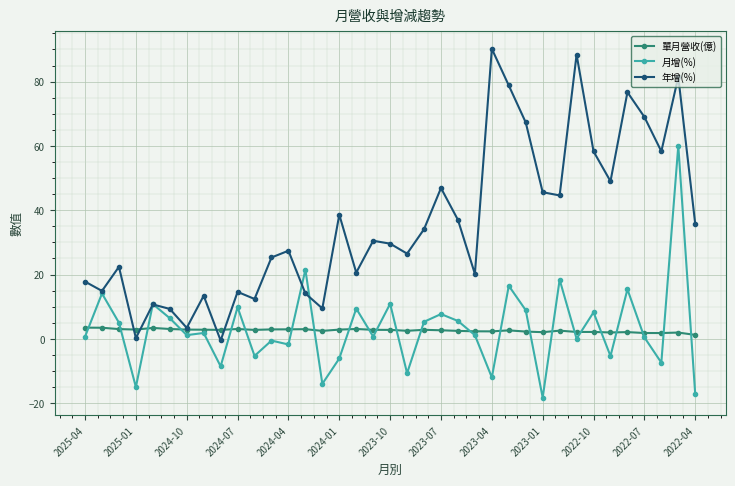

Which series has the largest range (max minus min)?

年增(%)